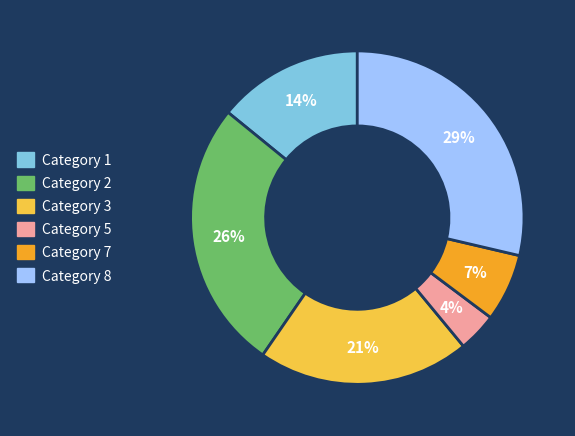

To the nearest percent, what is the difference between the largest and smallest slice percentages?

25%